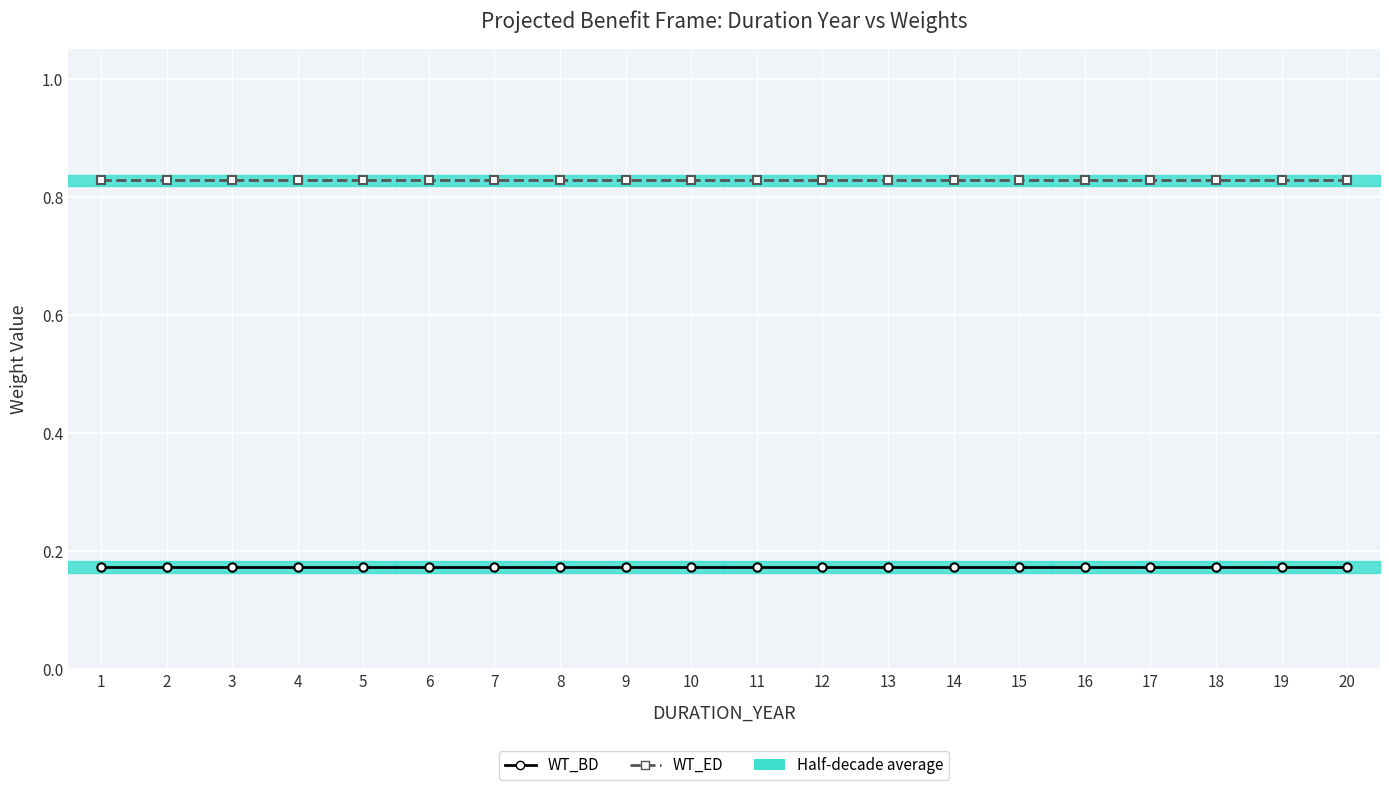

At how many categories does at least one series exceed 0?

20